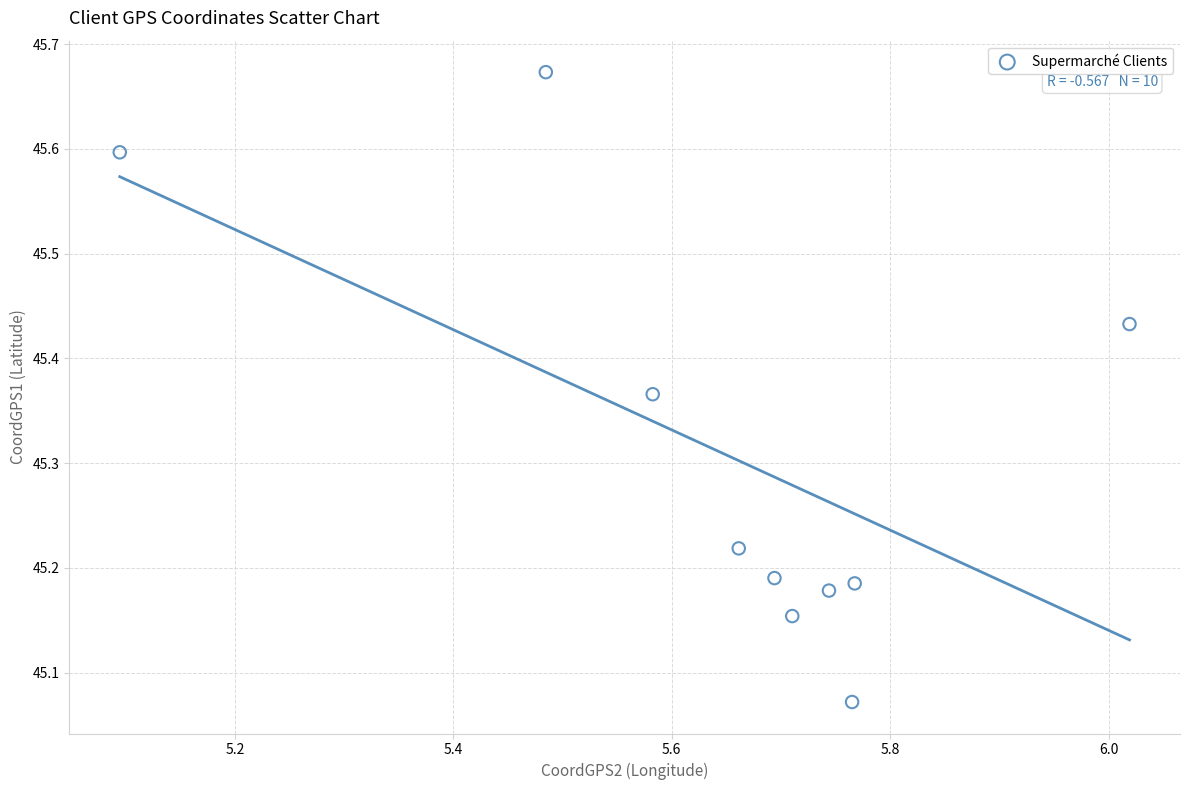

What is the range of Y values (max minus min)?

0.6